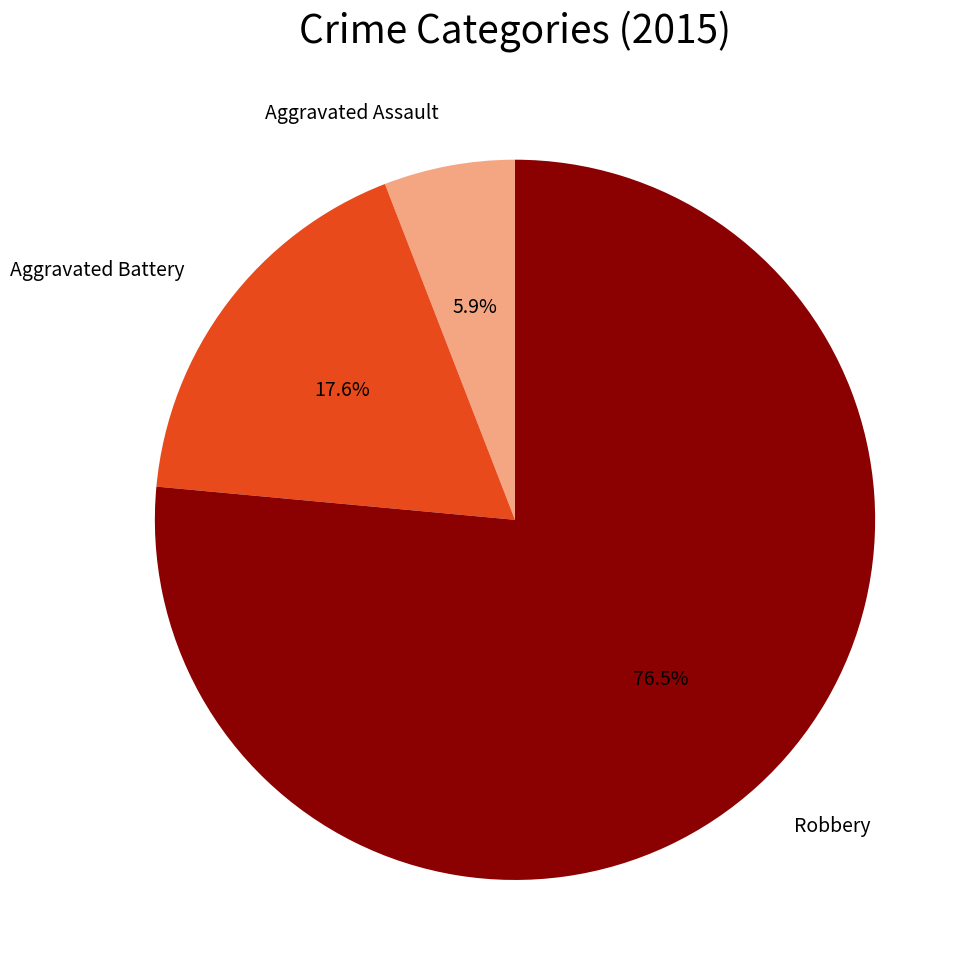

The Aggravated Battery slice represents 18% of the pie. True or false?

True